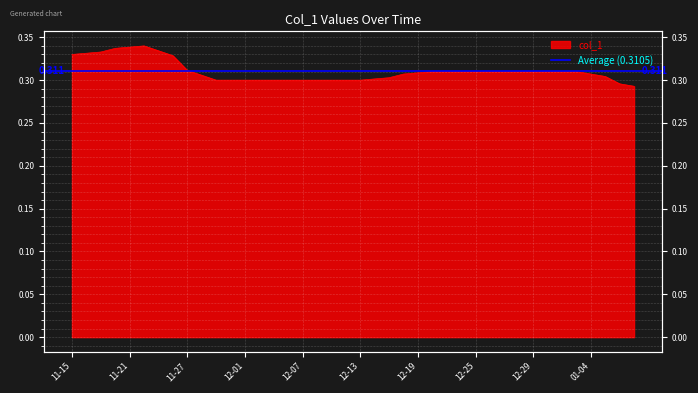

The chart shows a value of 0.3 at 2023-12-22. True or false?

True